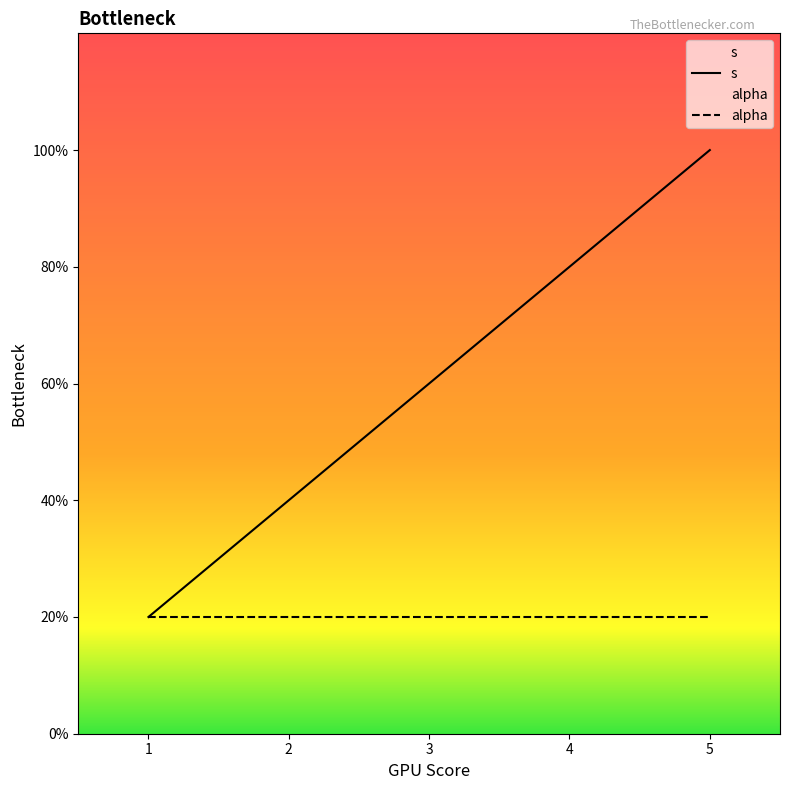

At 1, list the series in order from largest to smallest.

s, alpha